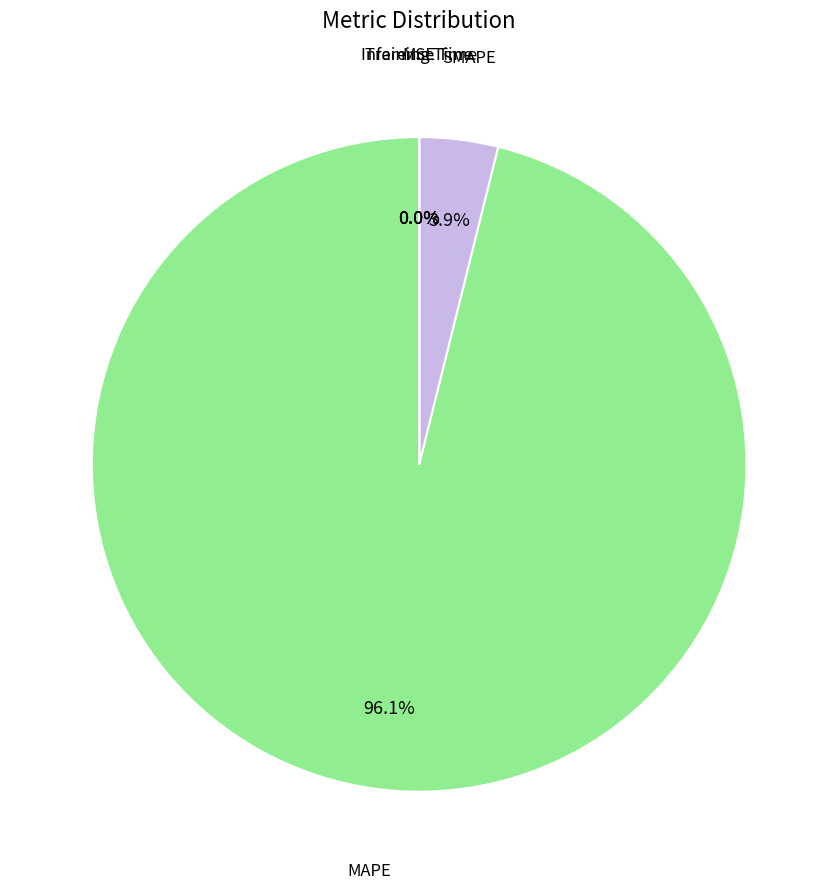

Which category accounts for the majority?

MAPE